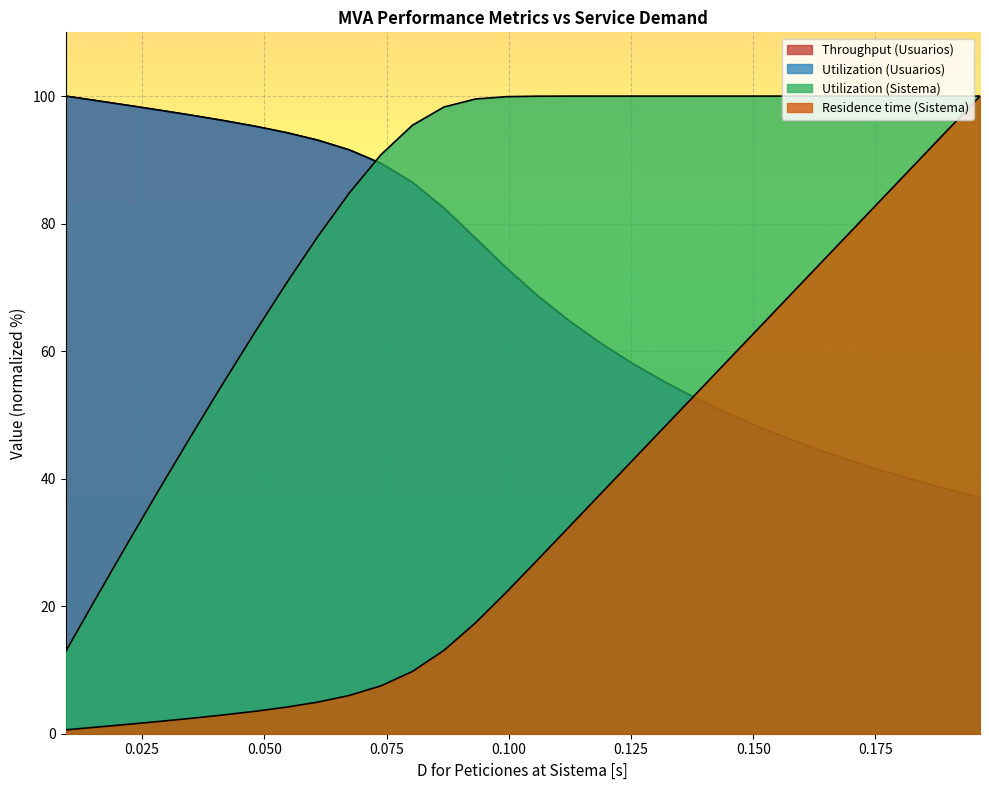

What is the greatest value displayed?

100.0